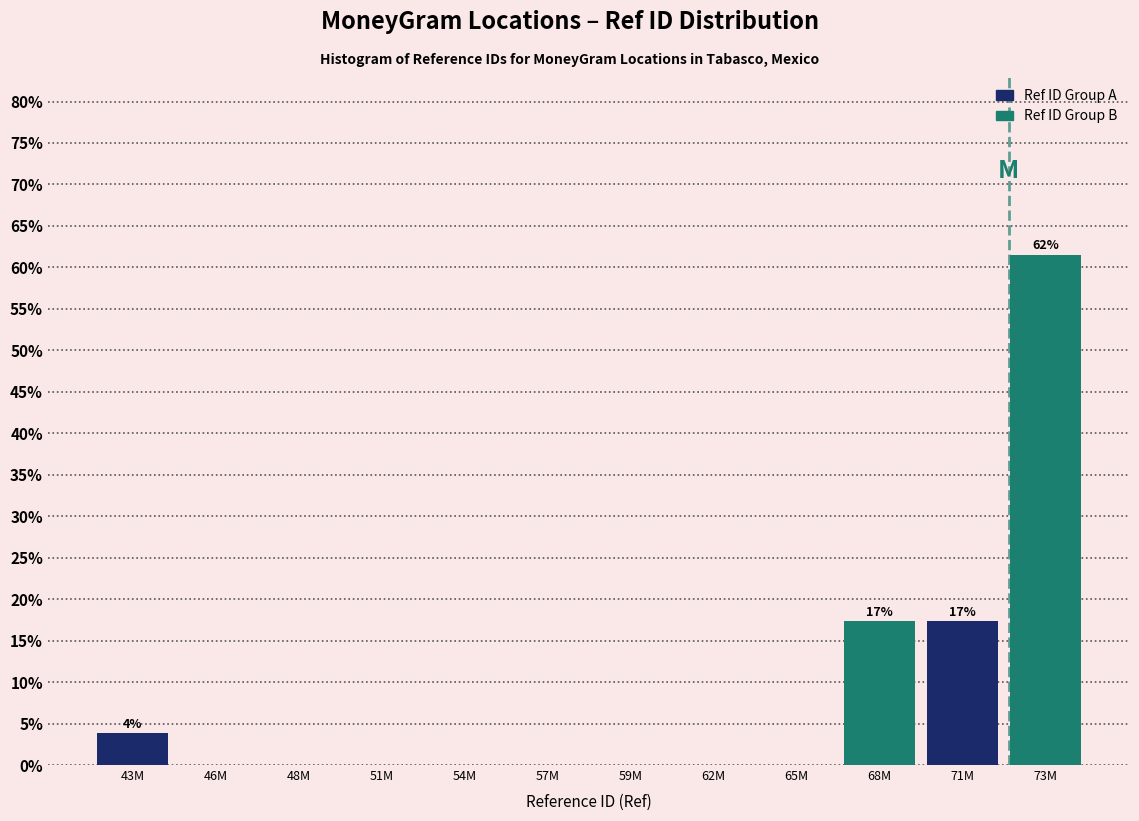

Reading left to right, what are all the values shown in this chart?

43M=3.8	46M=0.0	48M=0.0	51M=0.0	54M=0.0	57M=0.0	59M=0.0	62M=0.0	65M=0.0	68M=17.3	71M=17.3	73M=61.5